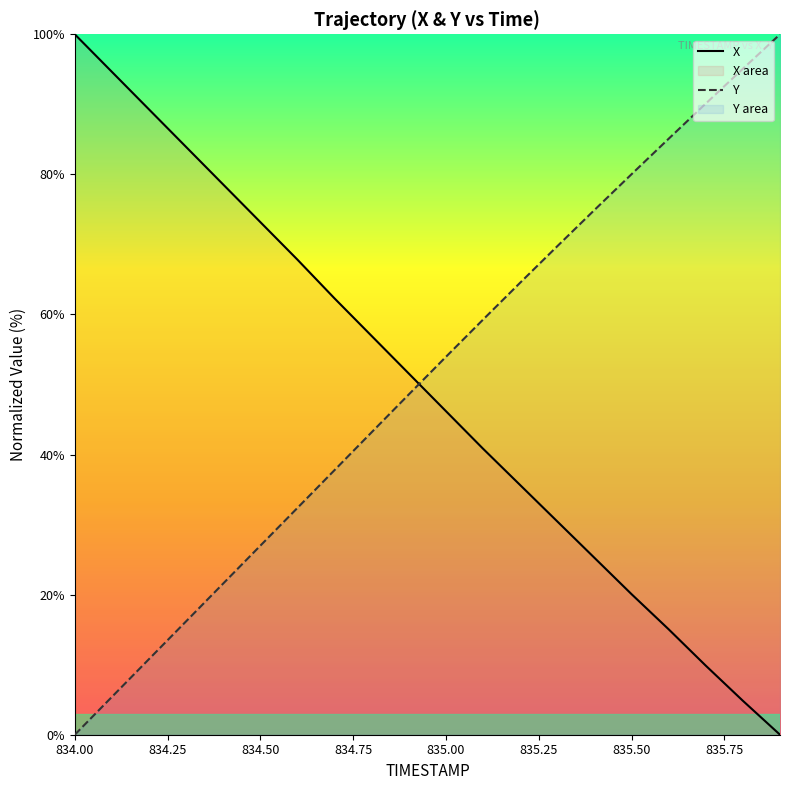

What is the value of the X point at the 11th from the left?

46.2